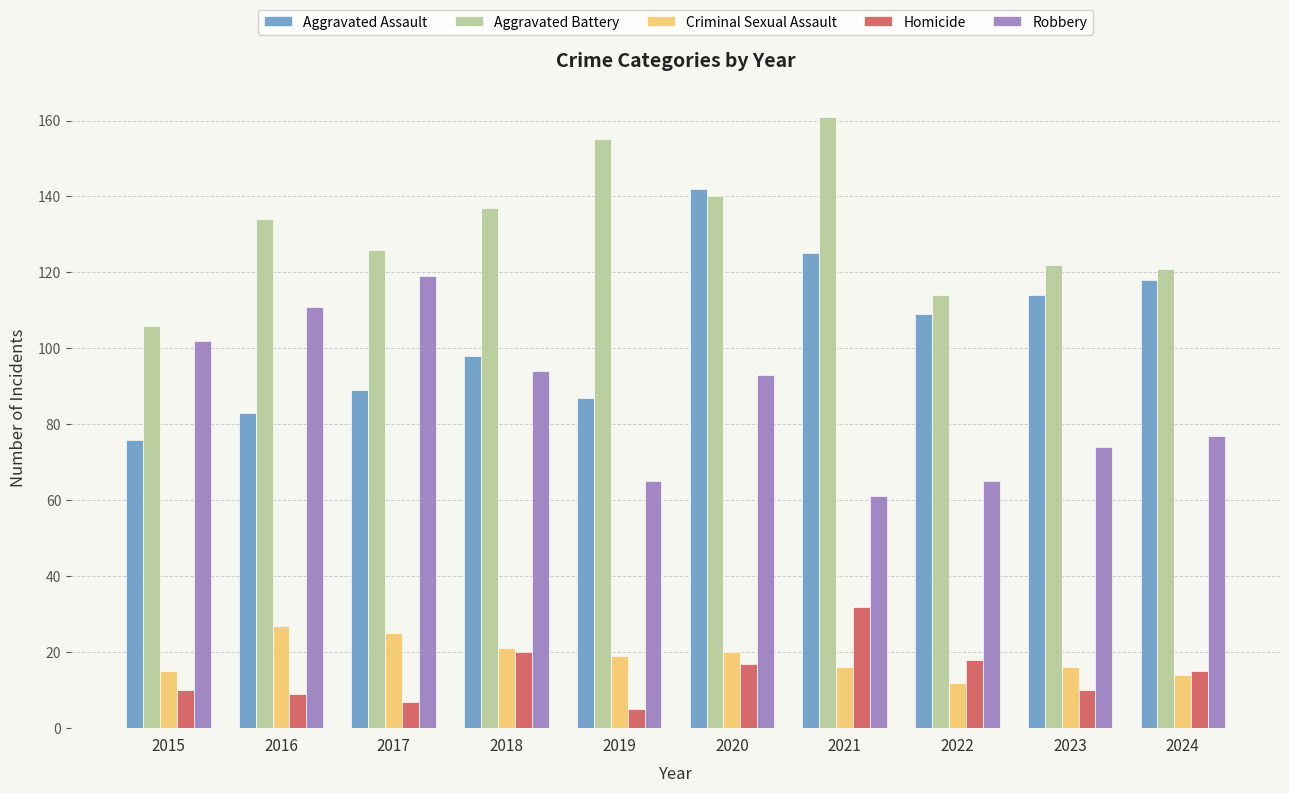

What is the average value of the Homicide series?

14